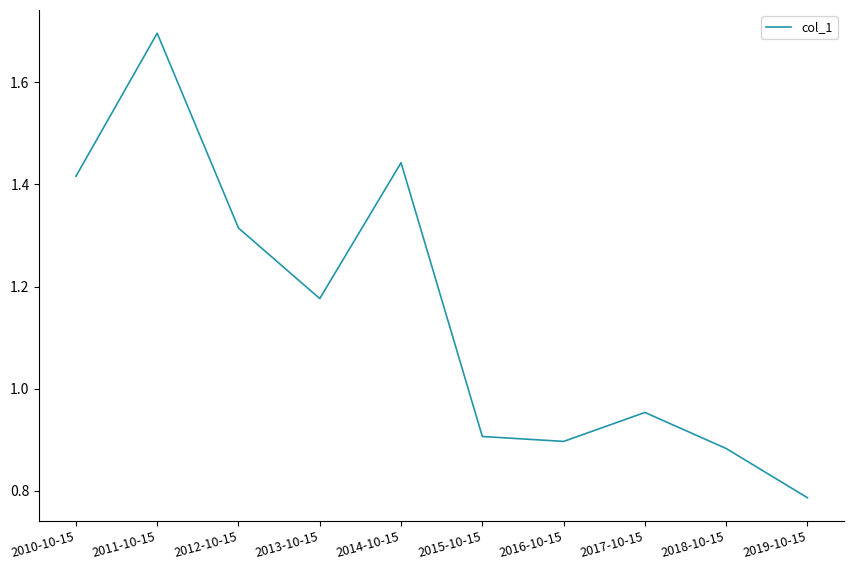

How many lines are shown in the chart?

1